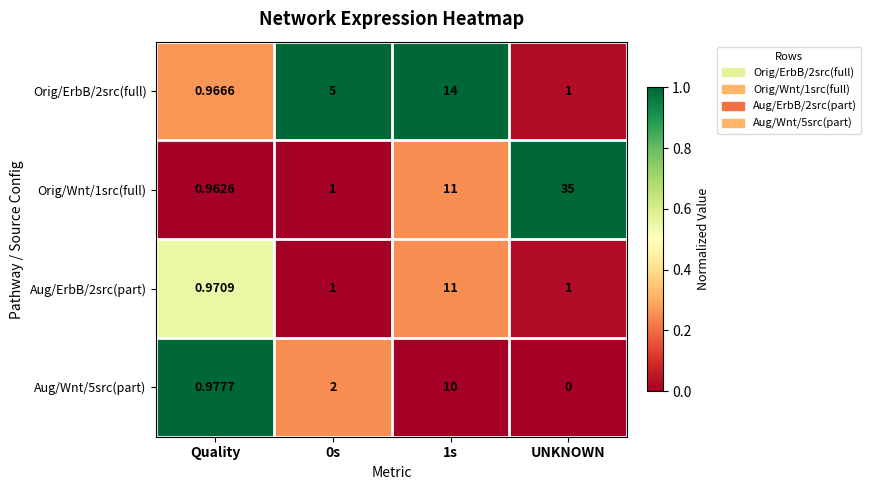

At which category is the sum across all series the highest?

1s